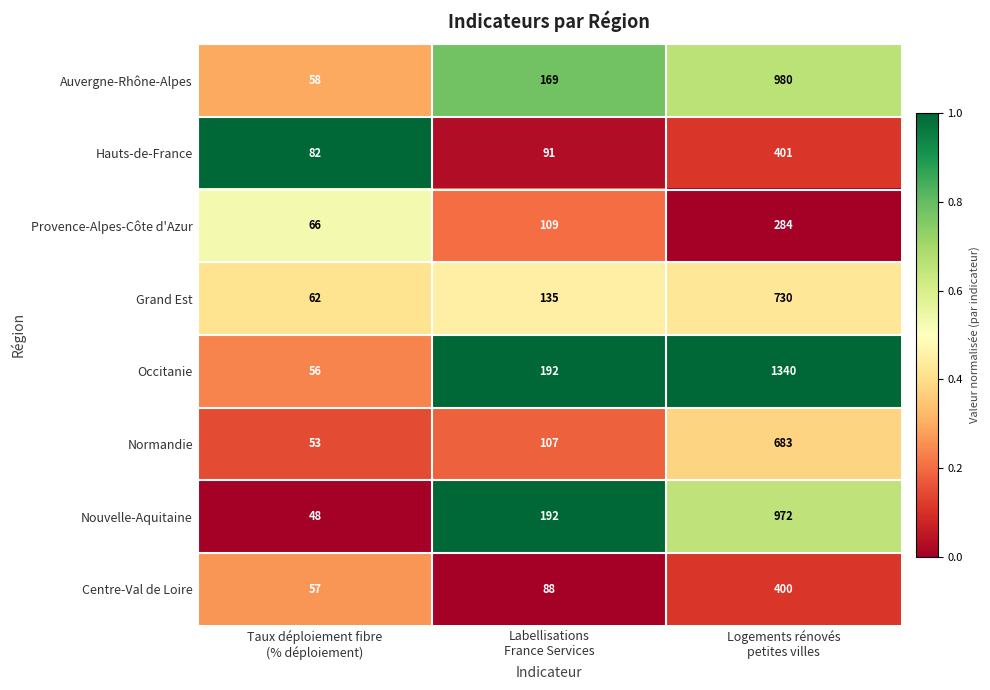

How many categories are shown in the chart?

3